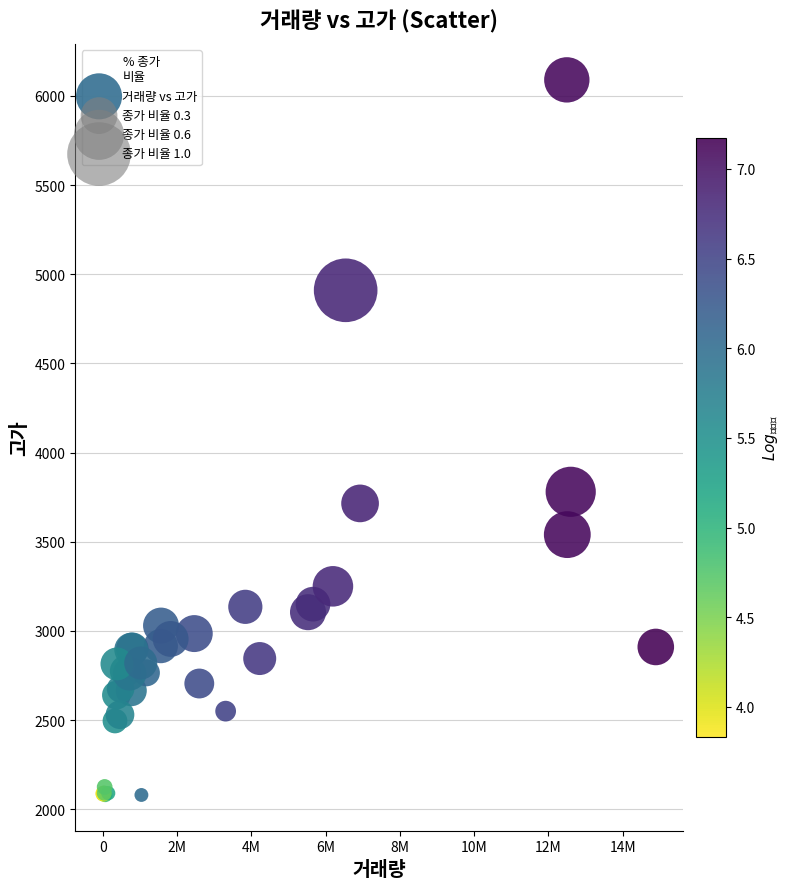

What Y value in the scatter plot is closest to 4085?

3780